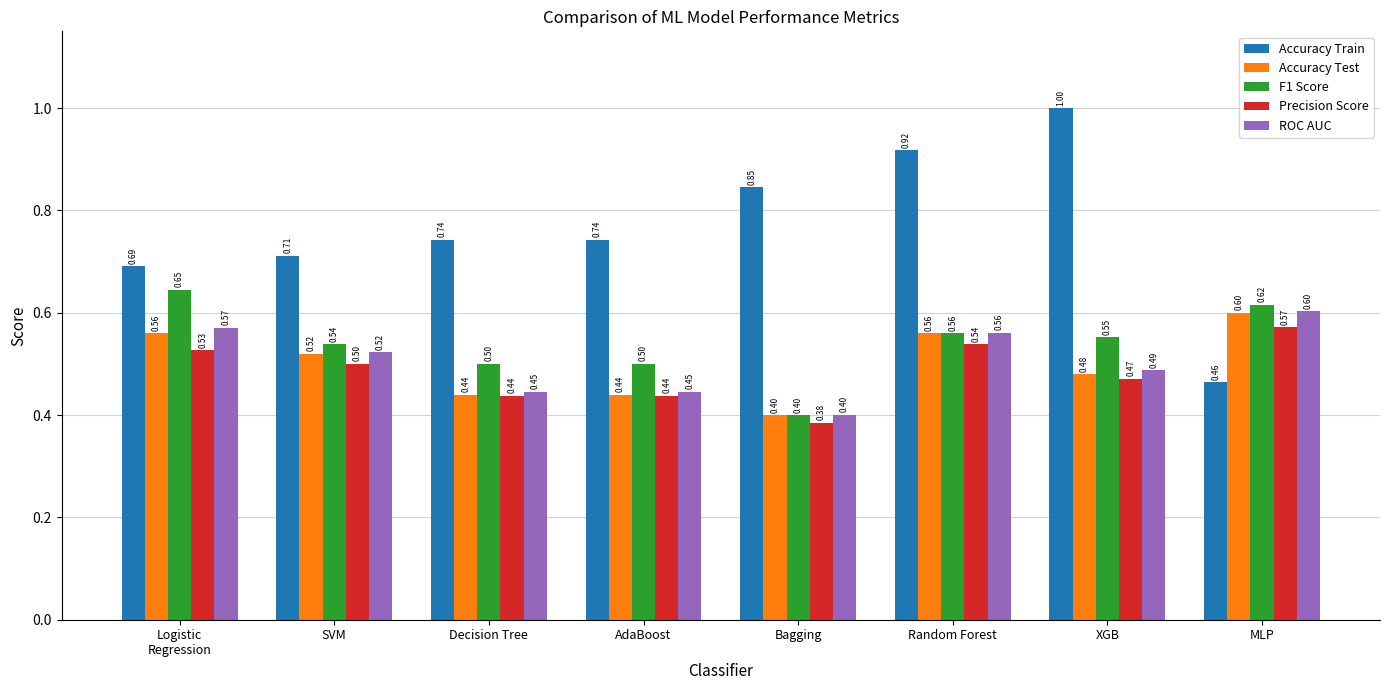

What is the difference between the maximum and second lowest values in the Precision Score series?

0.1